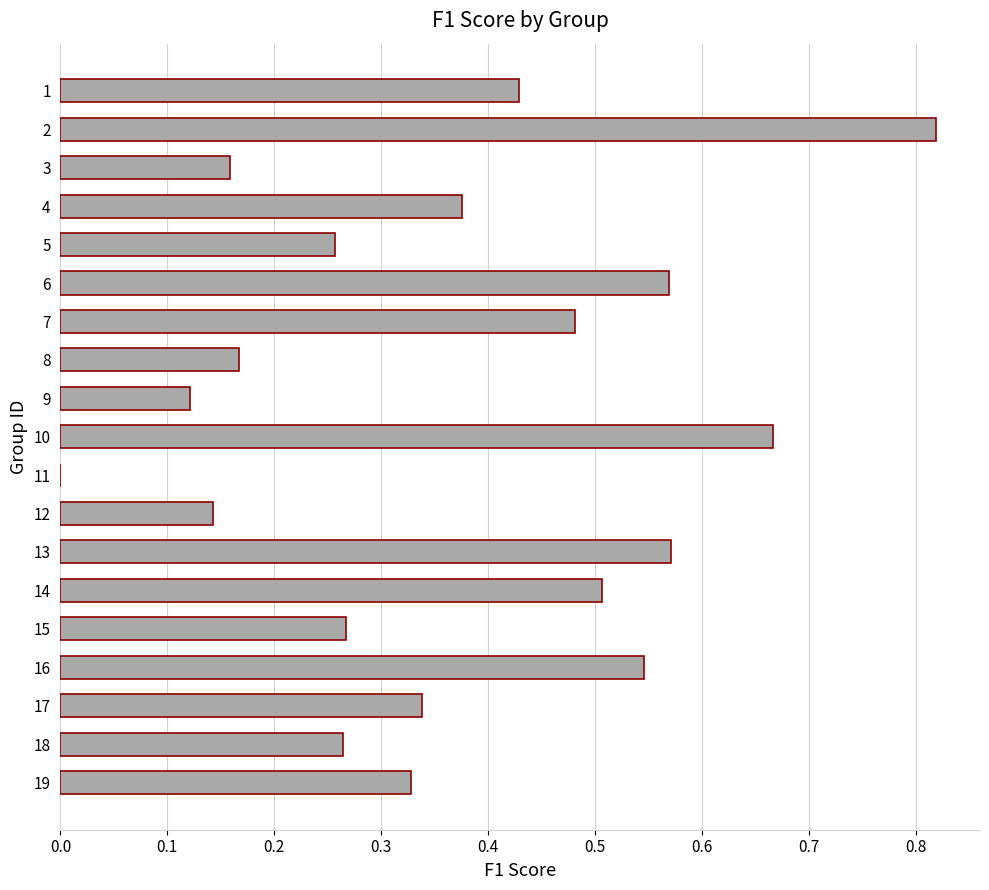

Which has a higher value, 13 or 9?

13